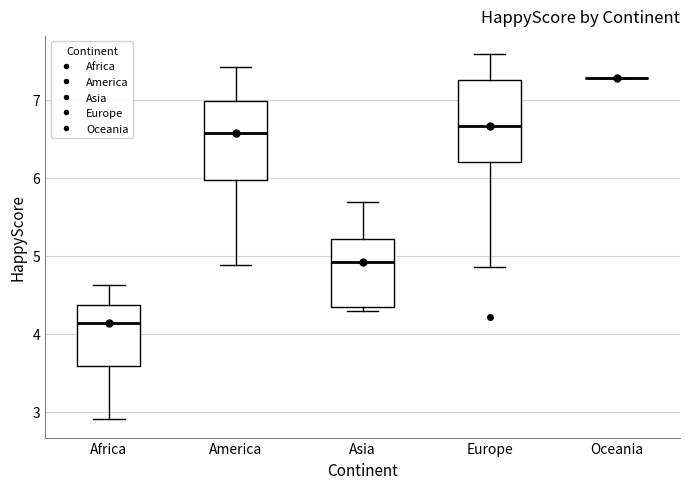

Reading left to right, transcribe this box plot: for each box, give where its median line is, the range the box spans, and where its two whiskers end, as read against the y-axis. The values are not printed on the chart, so give them approximately, as read against the axis.

Africa: median 4.1, box 3.6 to 4.4, whiskers 2.9 to 4.6
America: median 6.6, box 6.0 to 7.0, whiskers 4.9 to 7.4
Asia: median 4.9, box 4.4 to 5.2, whiskers 4.3 to 5.7
Europe: median 6.7, box 6.2 to 7.3, whiskers 4.9 to 7.6
Oceania: box collapsed to a line at 7.3, whiskers 7.3 to 7.3